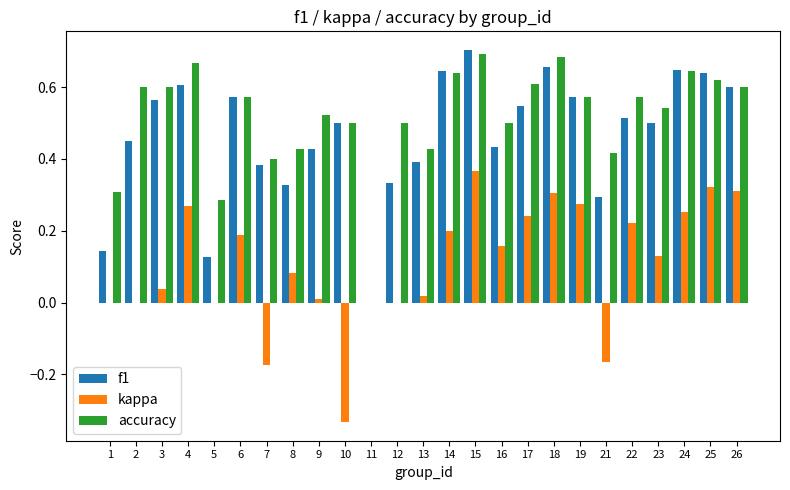

Is it true that accuracy equals 0.1 at 22?

False